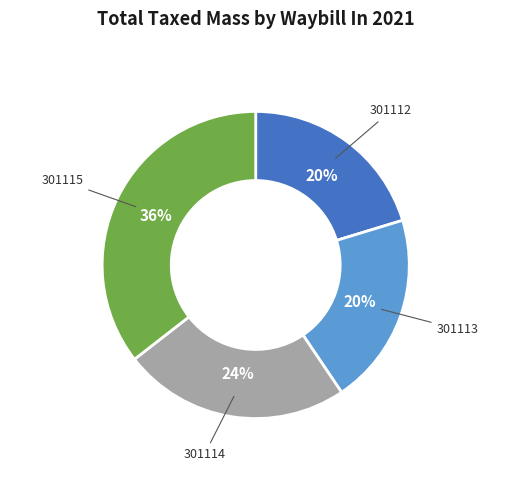

Which slice is the largest?

301115